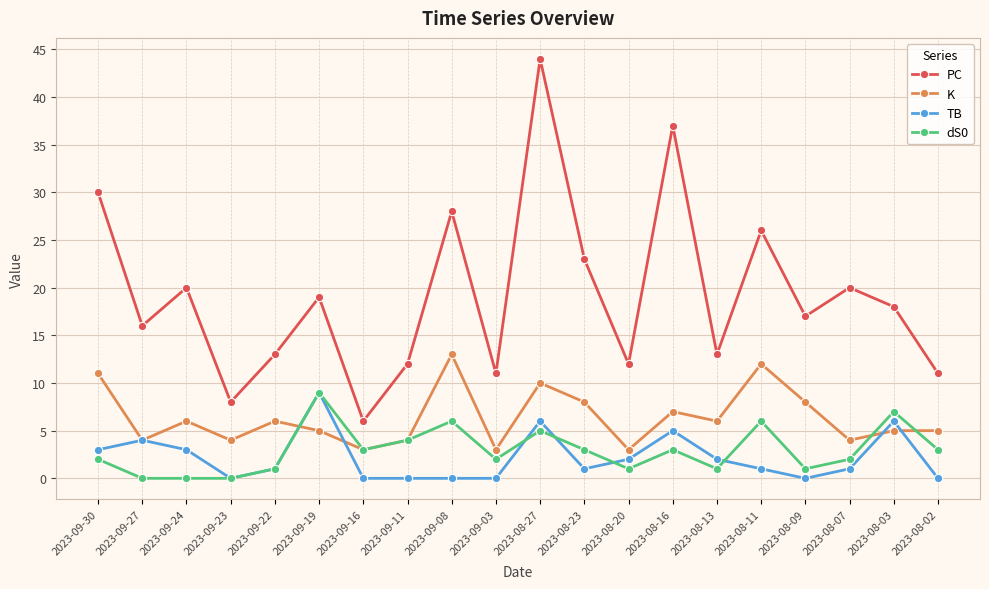

At which category does TB reach its first local valley?

2023-09-23